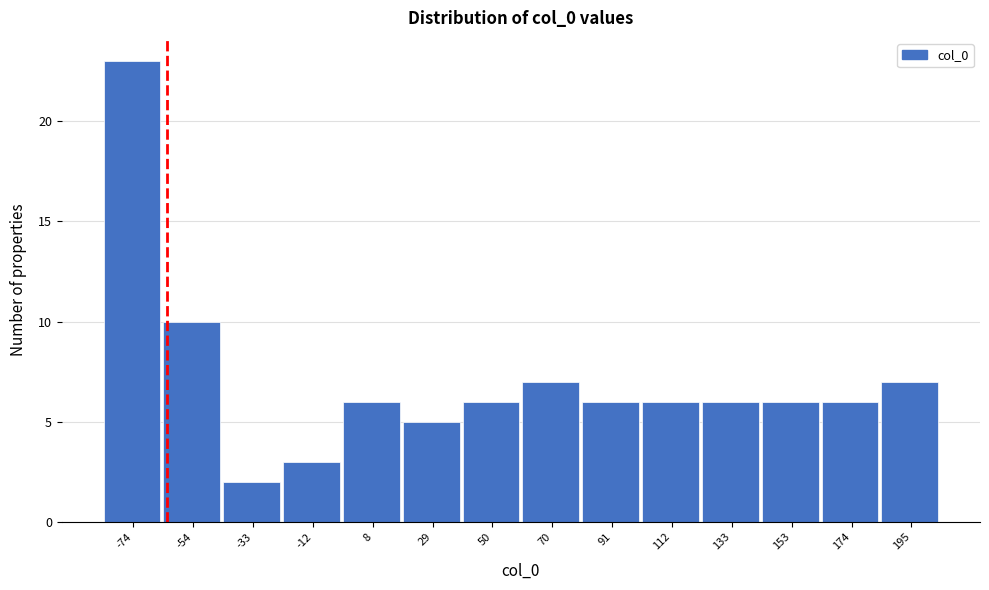

Reading right to left, list all the values displayed in this chart.

7	6	6	6	6	6	7	6	5	6	3	2	10	23